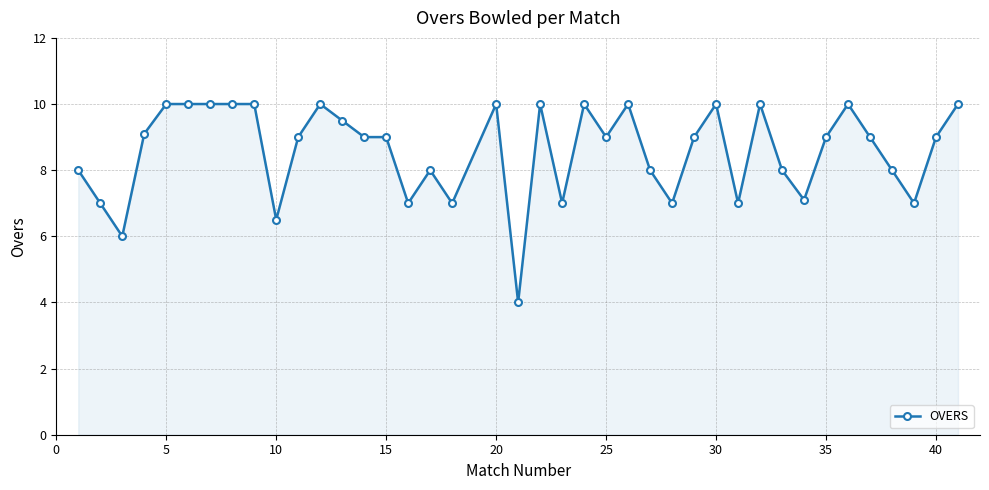

What is the average value?

8.6